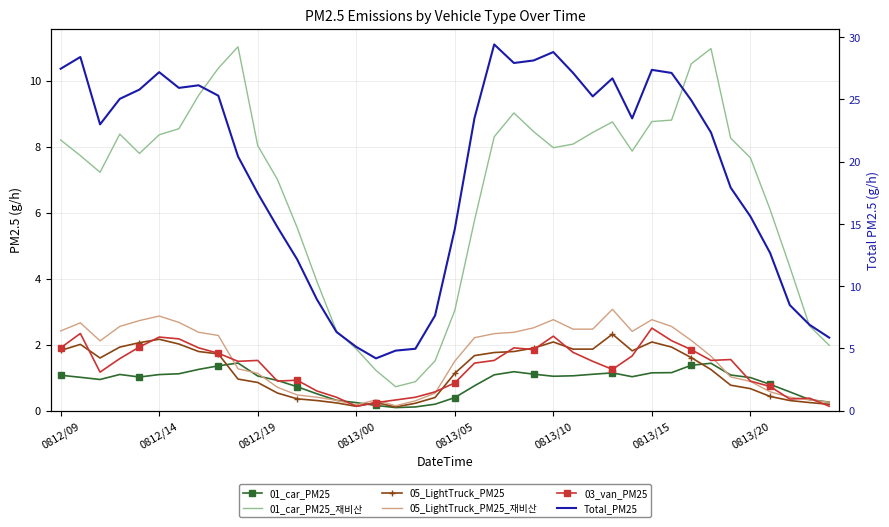

Which has a higher value, 24 or 30?

30